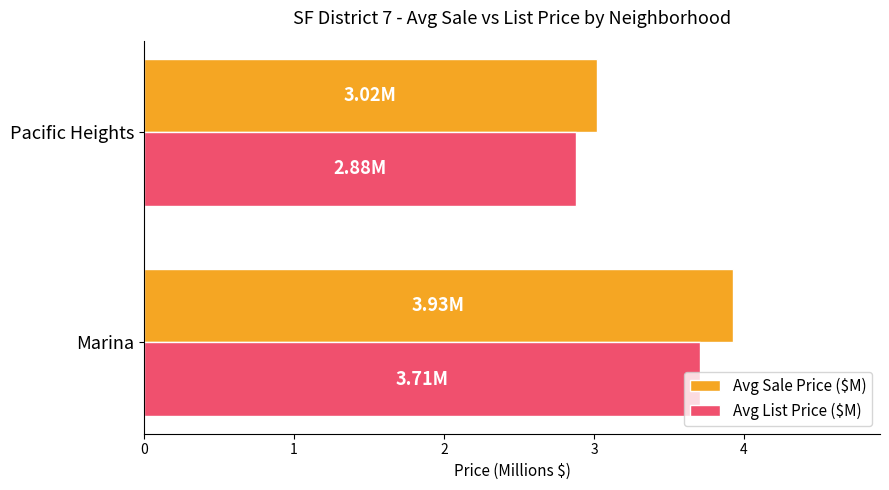

What is the difference between the Avg List Price ($M) values at Pacific Heights and Marina?

0.8